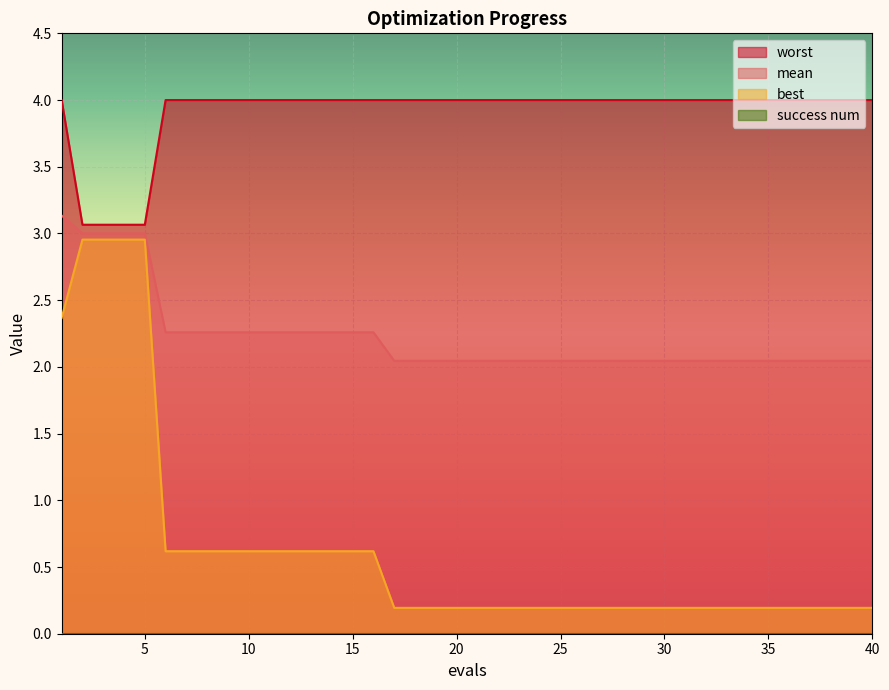

Which series has the largest total across all categories?

worst